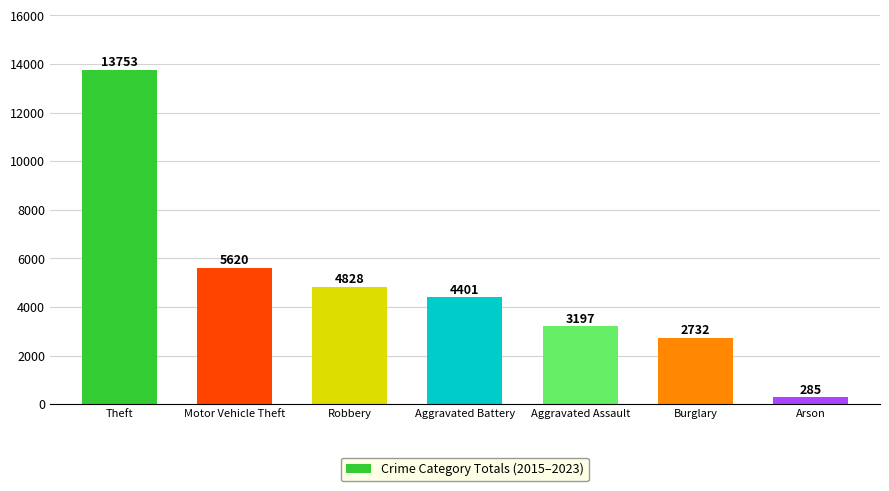

What position from the right is Theft?

7